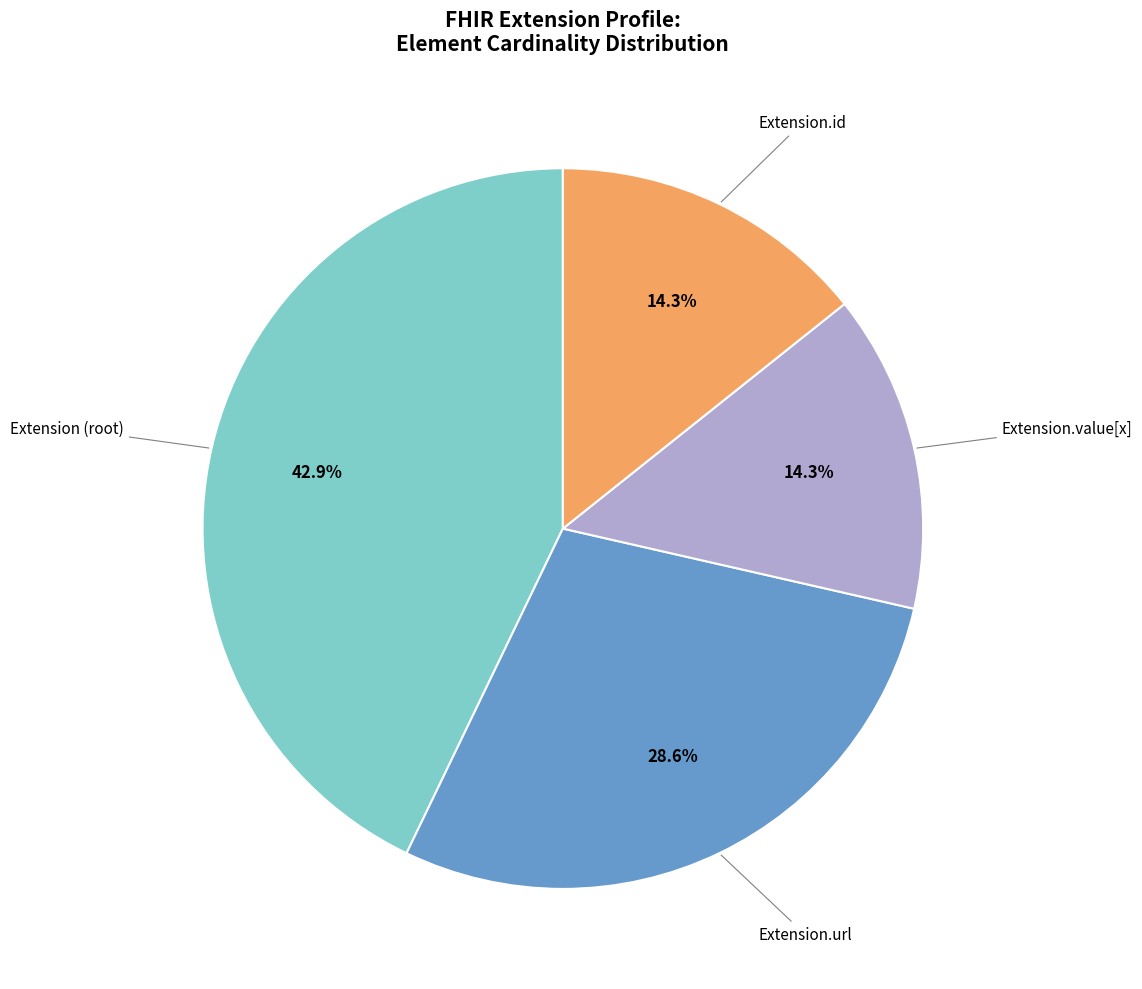

Does any single category account for the majority?

No